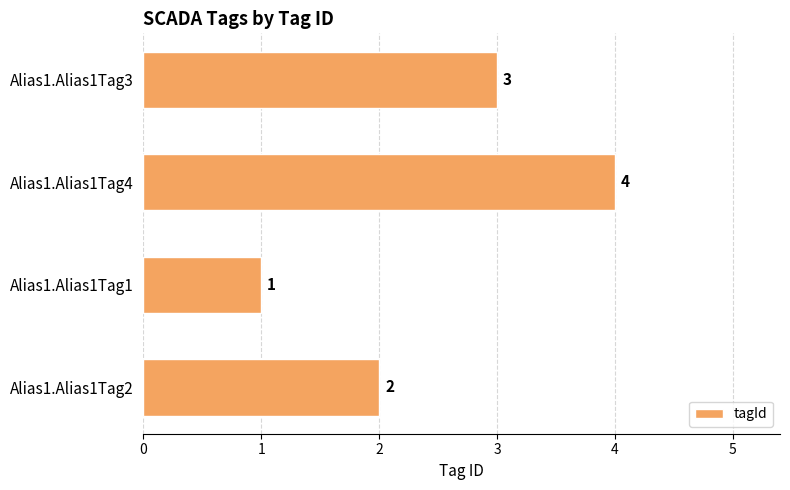

Reading top to bottom, what are all the values shown in this chart?

3	4	1	2